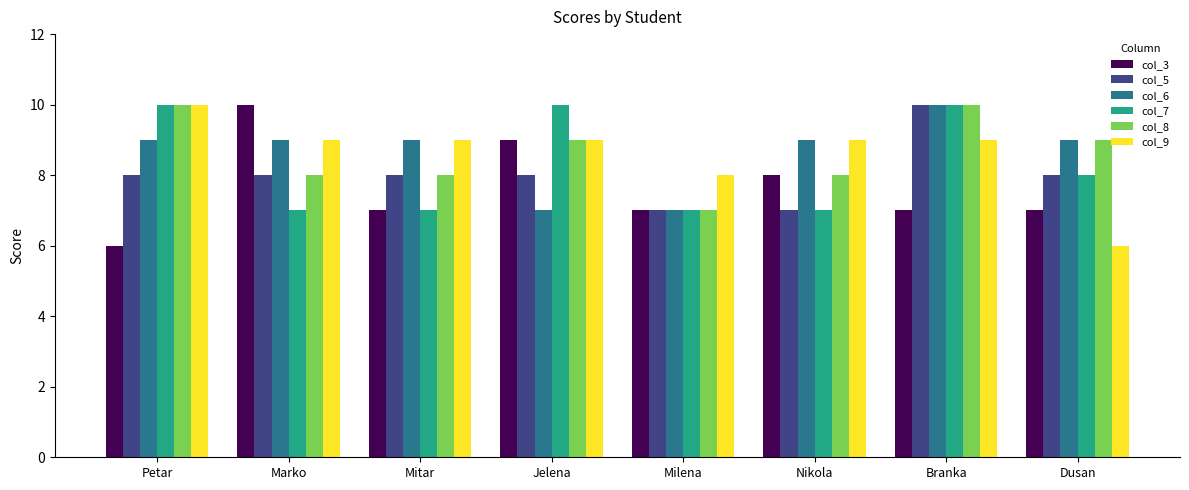

Where does the col_3 series first go above 7?

Marko